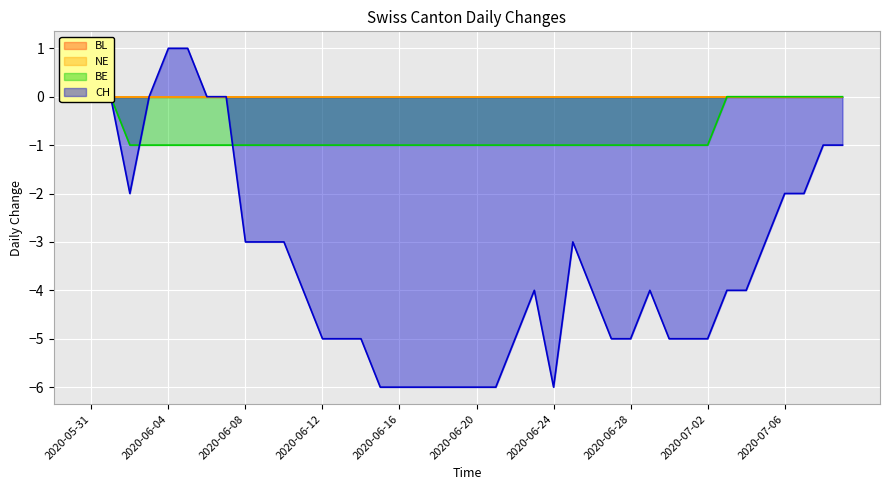

What is the sum of the CH values at 2020-06-18 and 2020-07-09?

-7